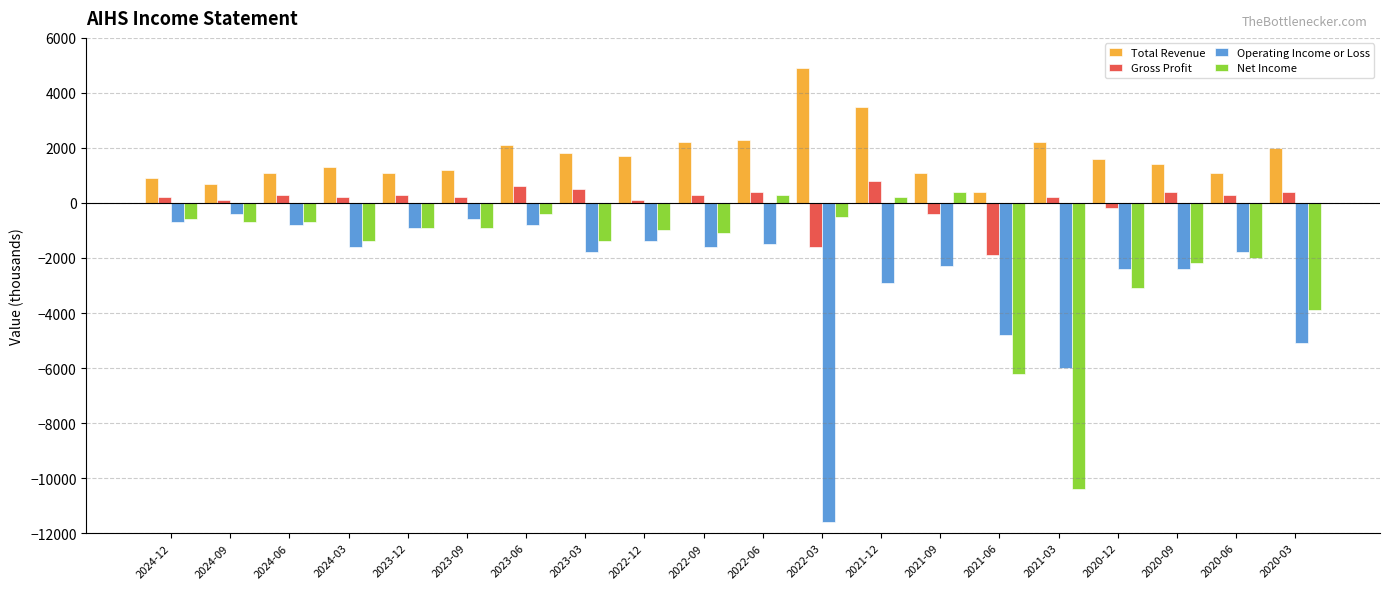

Reading left to right, what are all the values shown in this chart?

Total Revenue: 900	700	1100	1300	1100	1200	2100	1800	1700	2200	2300	4900	3500	1100	400	2200	1600	1400	1100	2000
Gross Profit: 200	100	300	200	300	200	600	500	100	300	400	-1600	800	-400	-1900	200	-200	400	300	400
Operating Income or Loss: -700	-400	-800	-1600	-900	-600	-800	-1800	-1400	-1600	-1500	-11600	-2900	-2300	-4800	-6000	-2400	-2400	-1800	-5100
Net Income: -600	-700	-700	-1400	-900	-900	-400	-1400	-1000	-1100	300	-500	200	400	-6200	-10400	-3100	-2200	-2000	-3900